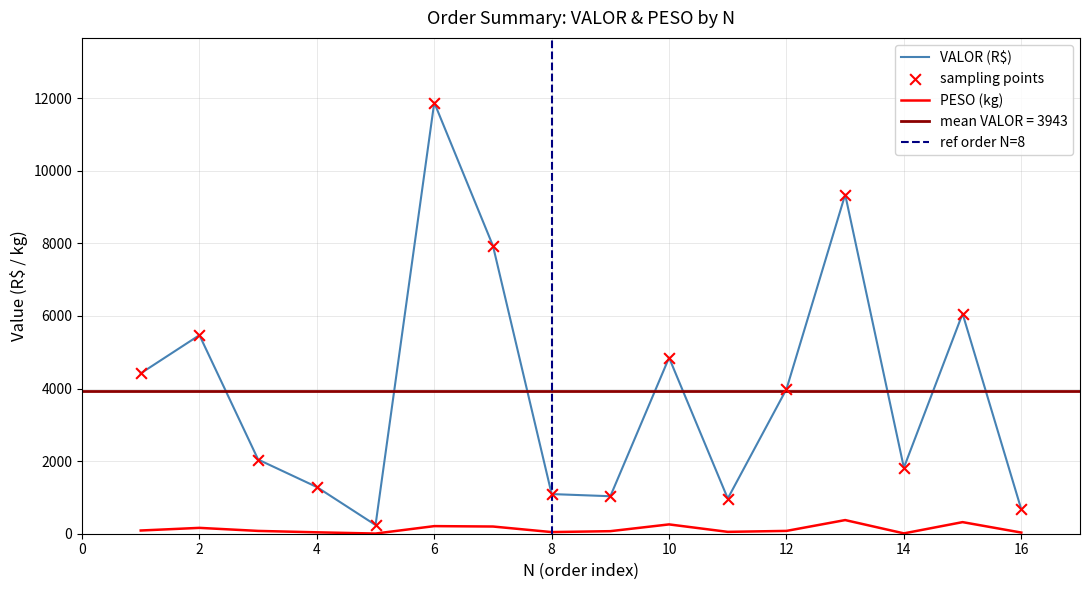

Which series has the widest spread of Y values?

VALOR